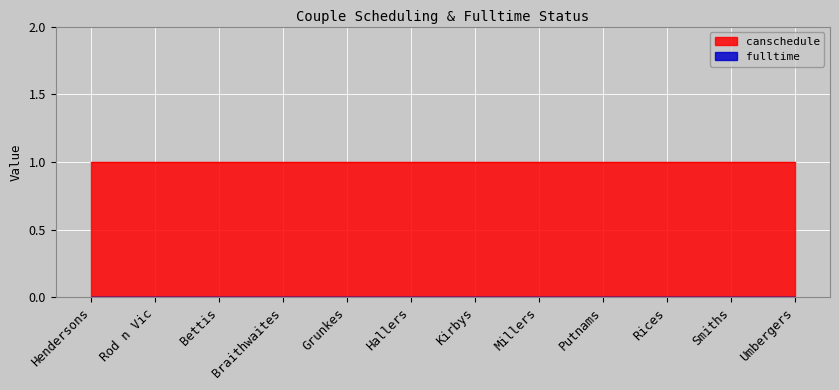

Rank the categories by fulltime value from lowest to highest.

Hendersons, Rod n Vic, Bettis, Braithwaites, Grunkes, Hallers, Kirbys, Millers, Putnams, Rices, Smiths, Umbergers